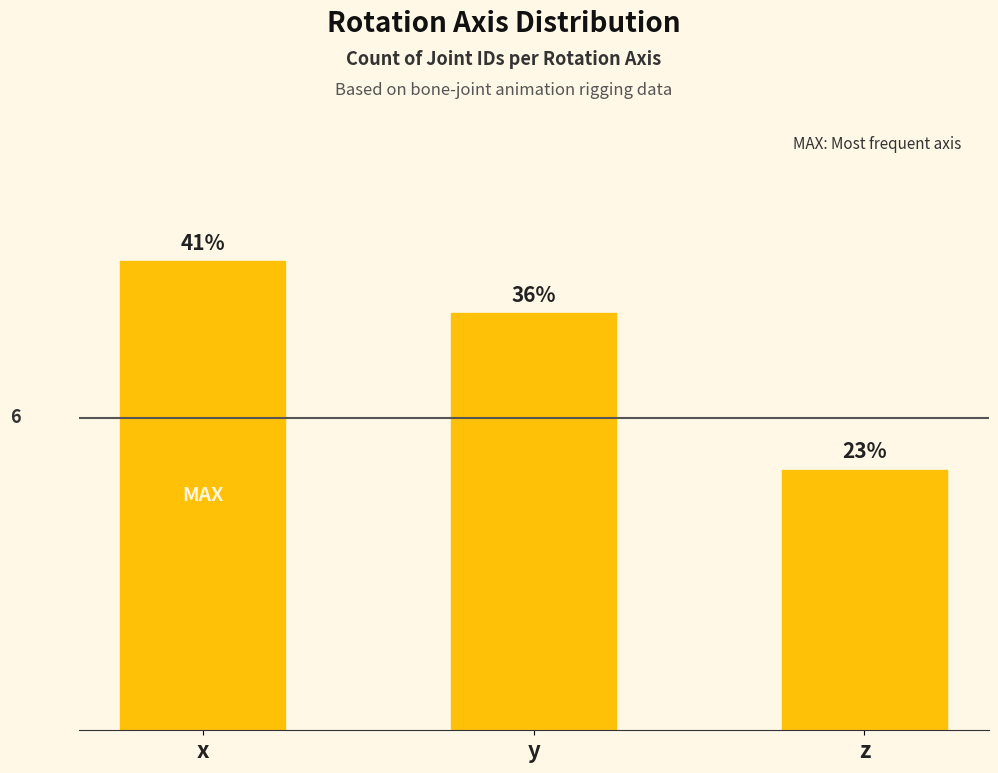

Does the chart contain any negative values?

No